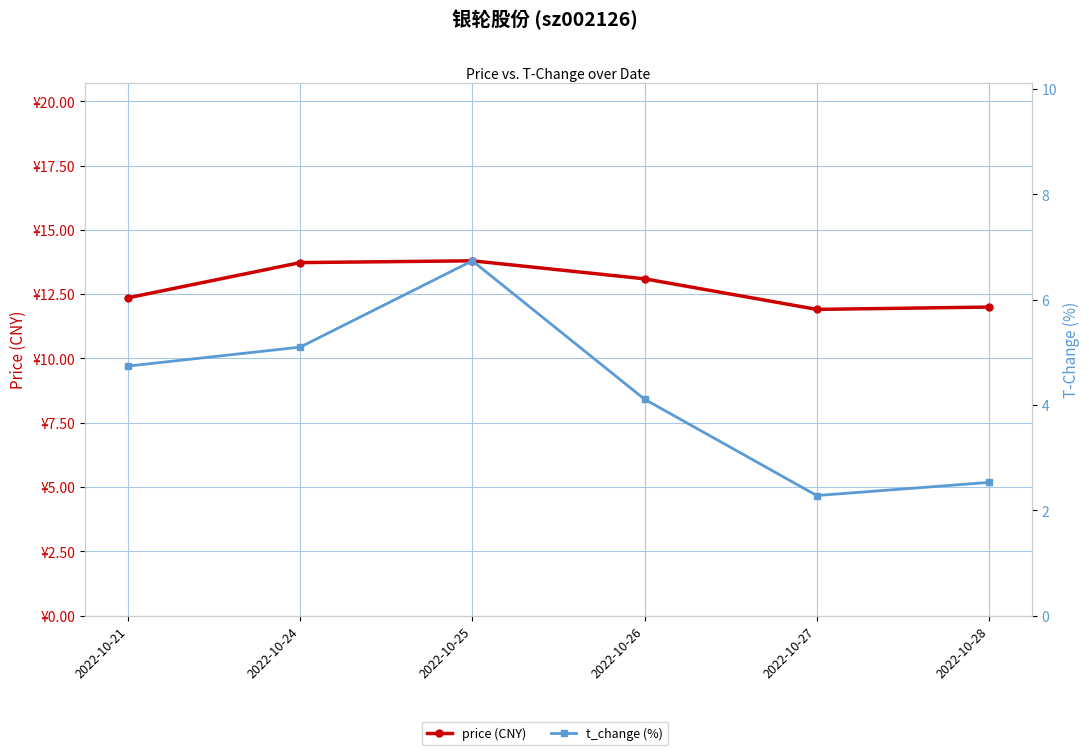

At how many categories does at least one series exceed 12?

4